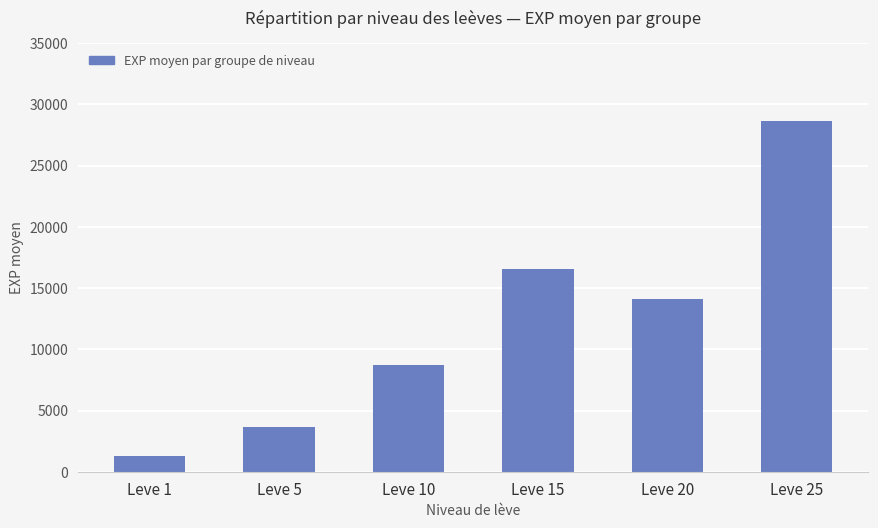

Which label corresponds to the smallest value in the chart?

Leve 1